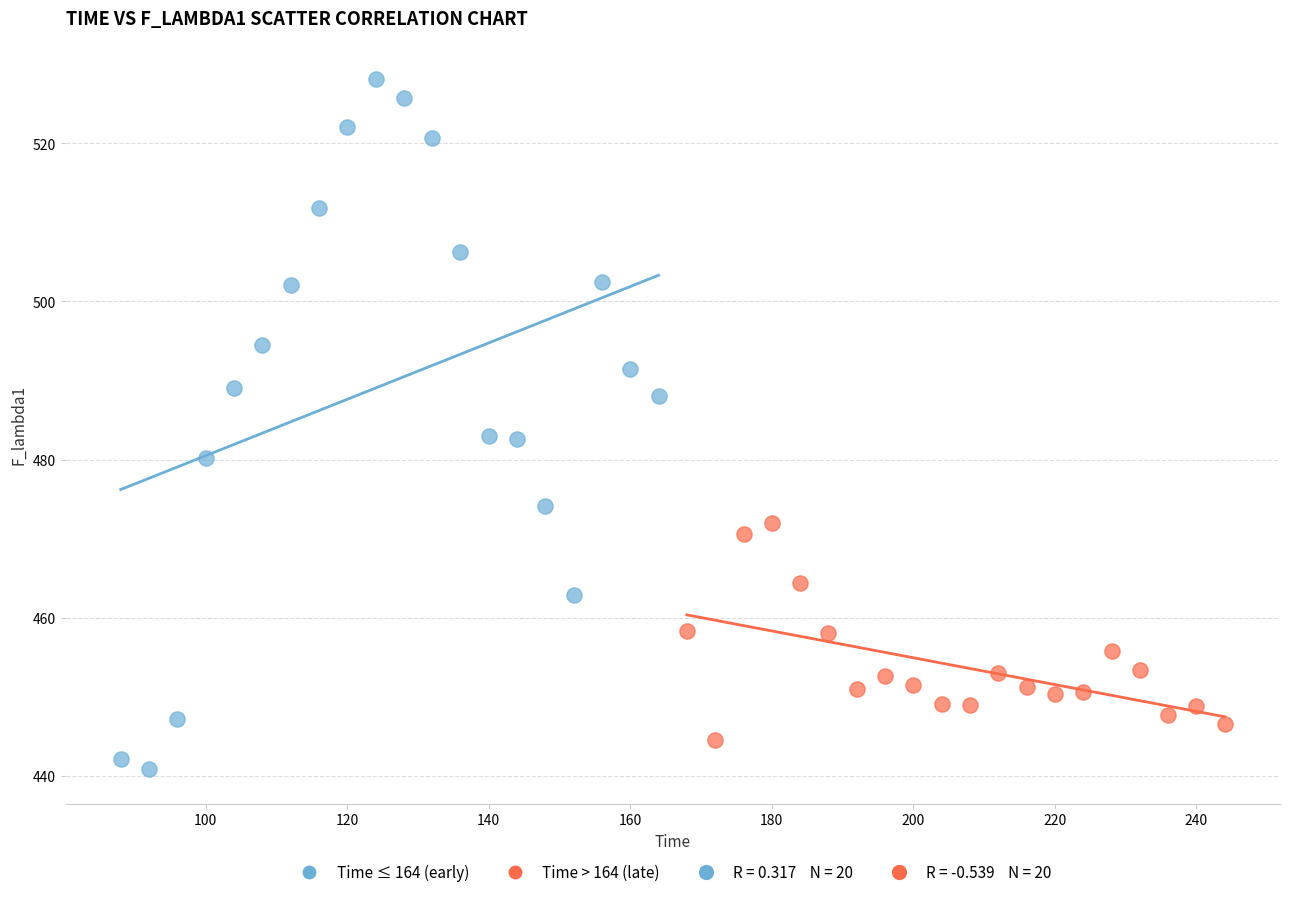

Which series contains the highest Y value?

Time ≤ 164 (early)